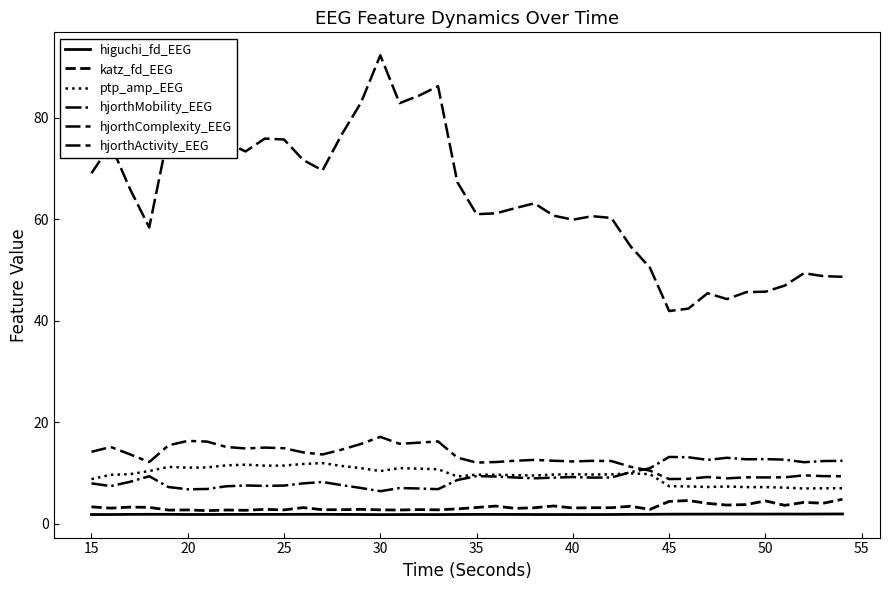

Reading left to right, transcribe all the data shown in this chart.

higuchi_fd_EEG: 1.8	1.8	1.8	1.8	1.8	1.8	1.8	1.8	1.8	1.8	1.8	1.8	1.8	1.8	1.8	1.8	1.8	1.8	1.8	1.8	1.8	1.8	1.8	1.8	1.8	1.8	1.8	1.8	1.8	1.8	1.9	1.9	1.9	1.9	1.9	1.9	1.9	1.9	1.9	1.9
katz_fd_EEG: 3.3	3.1	3.3	3.2	2.7	2.7	2.6	2.7	2.6	2.8	2.7	3.2	2.7	2.8	2.8	2.7	2.7	2.8	2.7	2.9	3.2	3.5	3.0	3.1	3.5	3.1	3.1	3.1	3.4	2.8	4.4	4.6	4.0	3.7	3.8	4.5	3.6	4.2	4.0	4.8
ptp_amp_EEG: 8.8	9.6	9.8	10.4	11.2	11.0	11.1	11.5	11.6	11.4	11.5	11.8	11.9	11.4	10.9	10.4	10.9	10.9	10.7	9.3	9.7	9.6	9.6	9.5	9.7	9.7	9.7	9.7	9.9	9.8	7.4	7.3	7.2	7.3	7.2	7.2	7.1	6.9	7.0	7.0
hjorthMobility_EEG: 7.9	7.4	8.2	9.4	7.2	6.8	6.8	7.4	7.5	7.5	7.5	7.9	8.2	7.6	7.0	6.4	7.0	6.9	6.8	8.6	9.4	9.3	9.1	8.9	9.1	9.2	9.1	9.1	10.2	10.9	13.2	13.1	12.6	13.0	12.7	12.7	12.6	12.1	12.3	12.4
hjorthComplexity_EEG: 14.2	15.1	13.7	12.1	15.5	16.3	16.2	15.1	14.8	15.0	14.9	14.0	13.6	14.6	15.7	17.1	15.8	16.0	16.2	13.0	12.0	12.2	12.4	12.6	12.4	12.3	12.4	12.3	11.2	10.5	8.8	8.9	9.2	8.9	9.1	9.1	9.1	9.5	9.4	9.3
hjorthActivity_EEG: 69.1	74.7	66.0	58.4	77.0	81.5	80.8	75.2	73.4	75.9	75.7	71.7	69.7	76.7	83.0	92.3	82.9	84.4	86.2	67.3	61.0	61.2	62.2	63.2	60.7	59.9	60.6	60.3	54.7	50.5	41.9	42.4	45.4	44.3	45.6	45.7	46.9	49.4	48.8	48.7